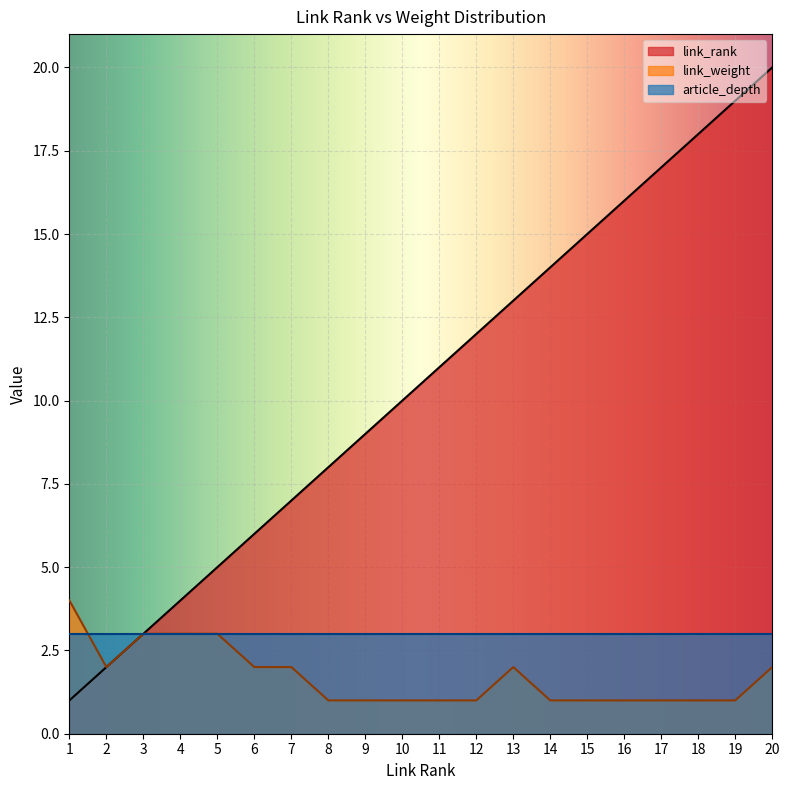

Is it true that link_rank equals 6 at 4?

False